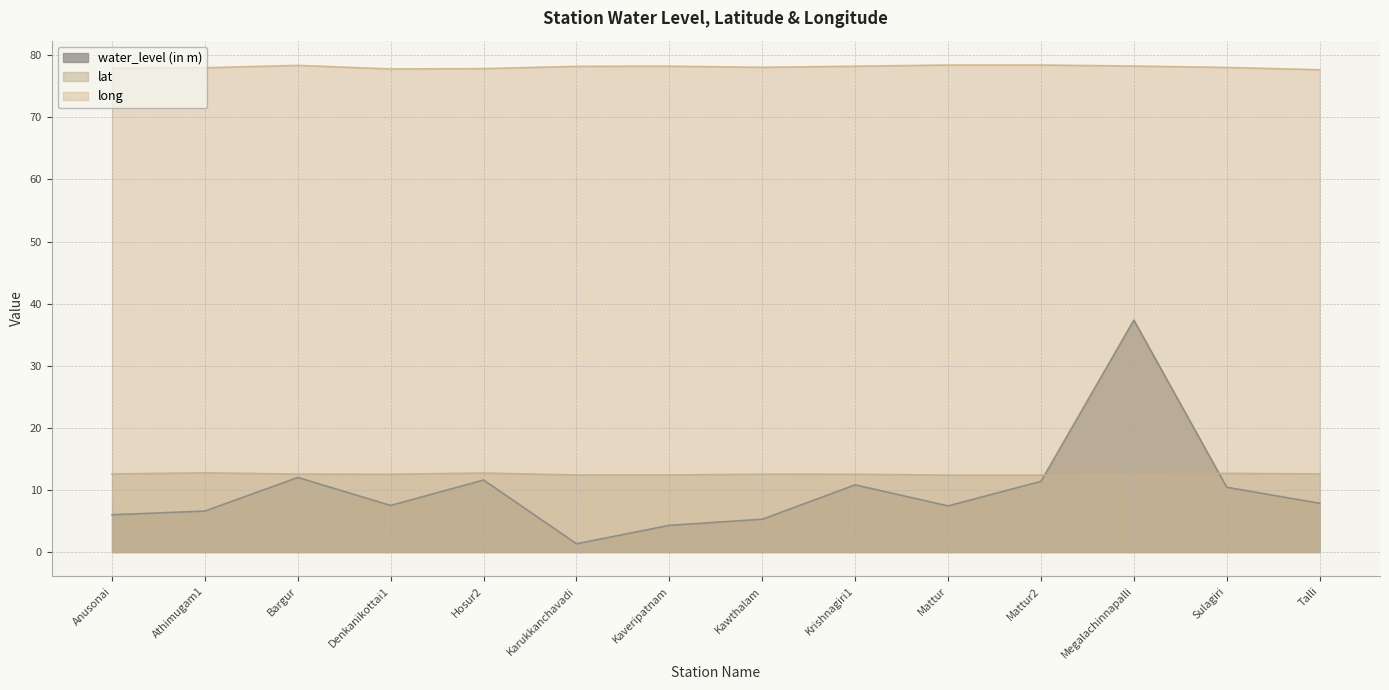

What is the value of the lat point at the 8th from the left?

12.5